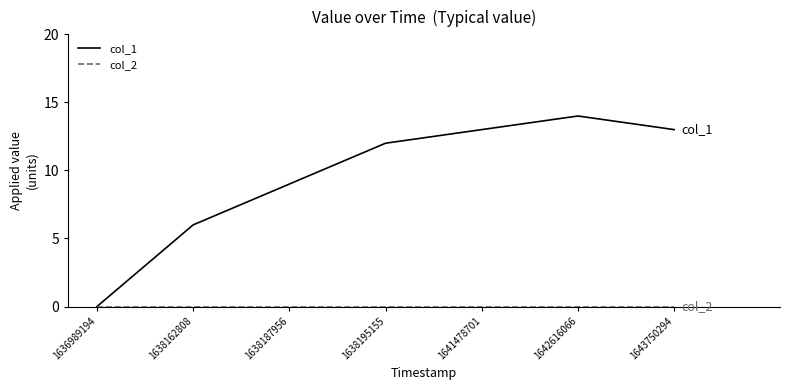

How many values in col_1 are above zero?

6